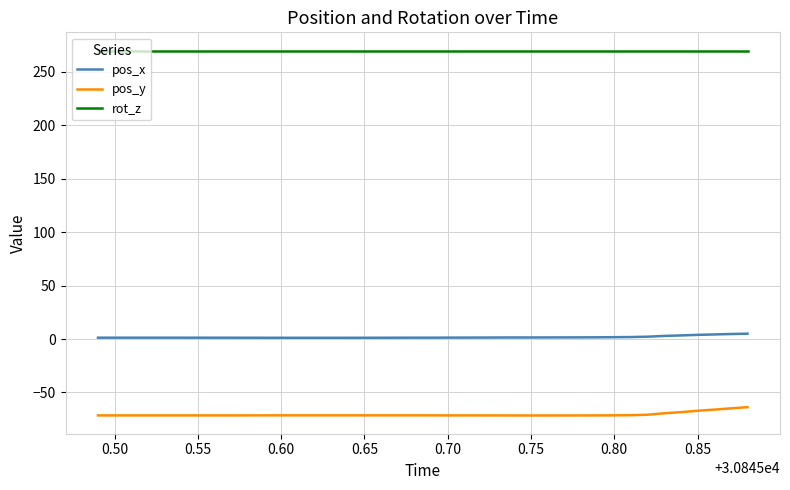

Which series has the largest total across all categories?

rot_z